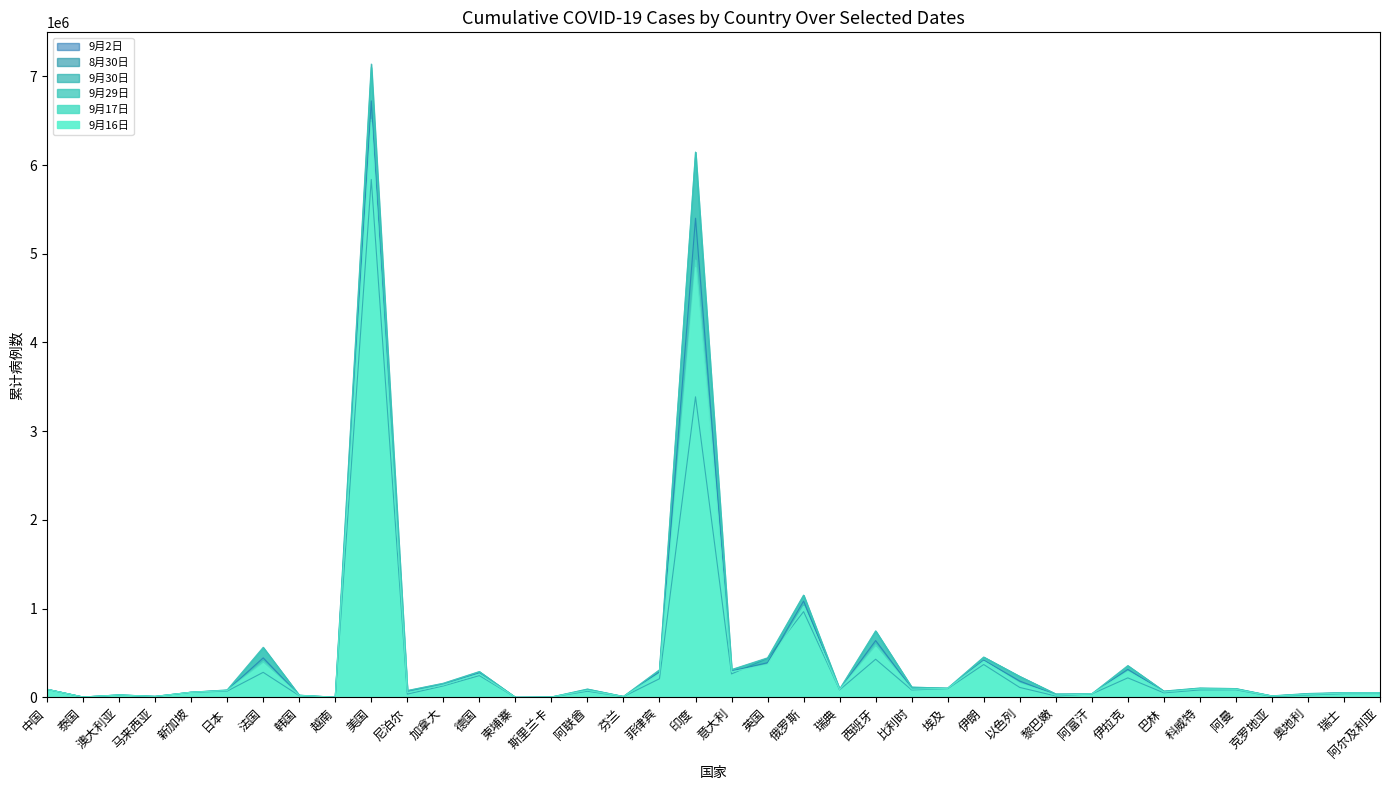

The 9月30日 series shows 4706 at 斯里兰卡. True or false?

False